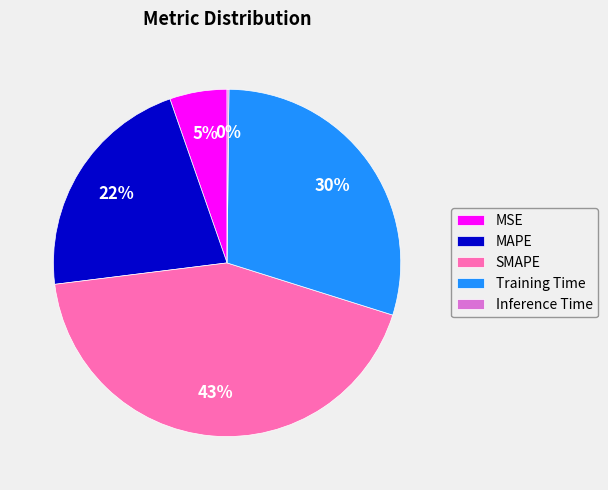

Does any single category account for the majority?

No